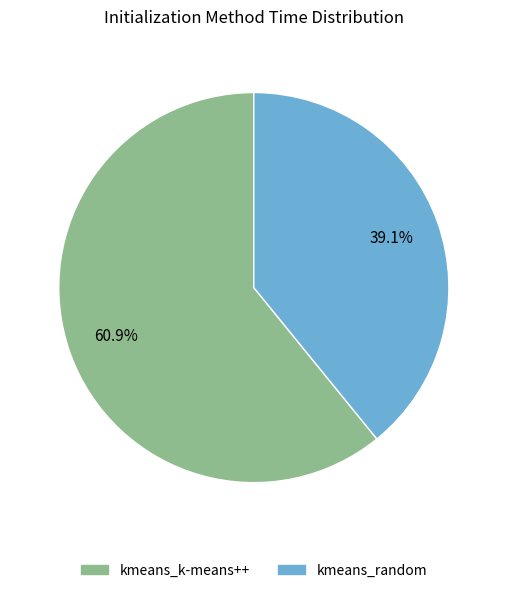

What percentage is NOT represented by kmeans_random?

60.9%